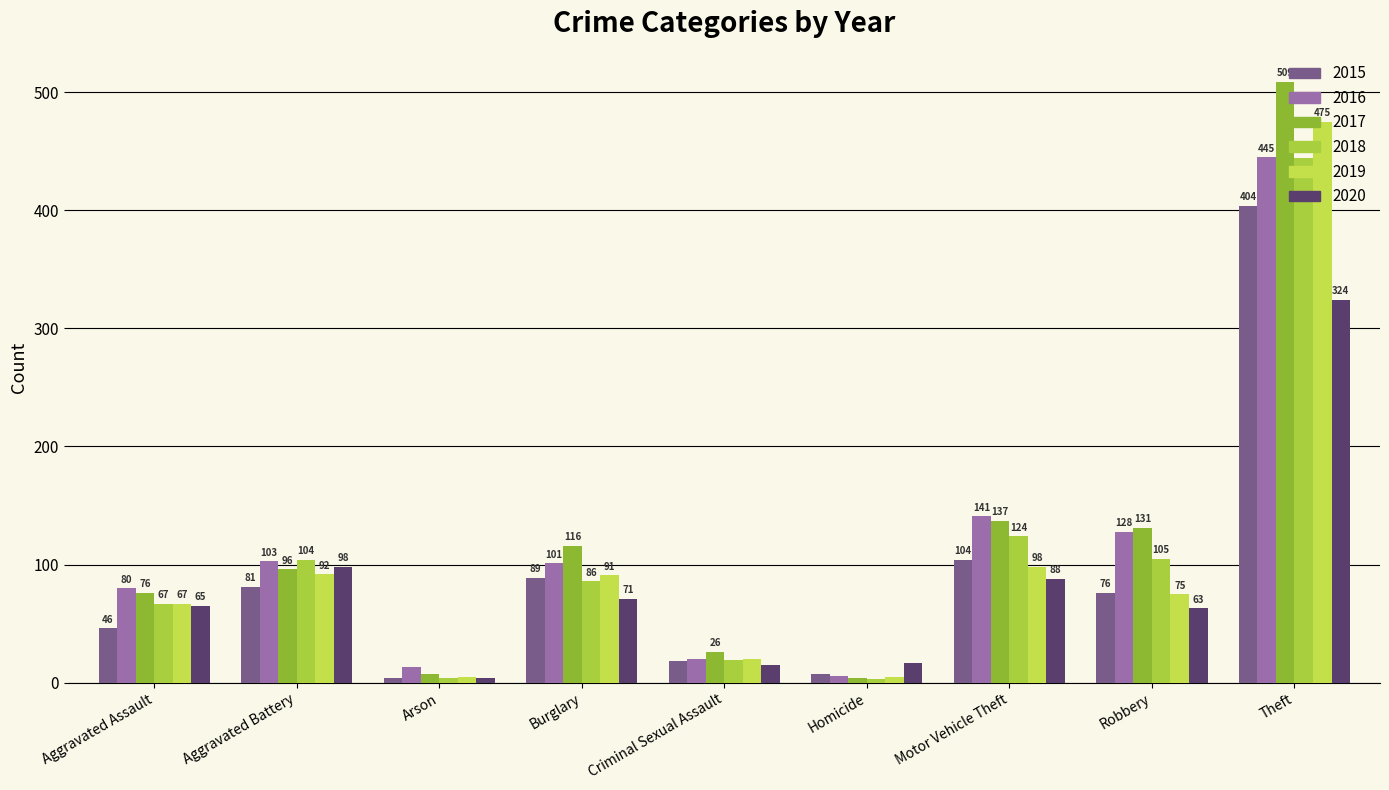

What is the spread (max minus min) of values at Criminal Sexual Assault?

11